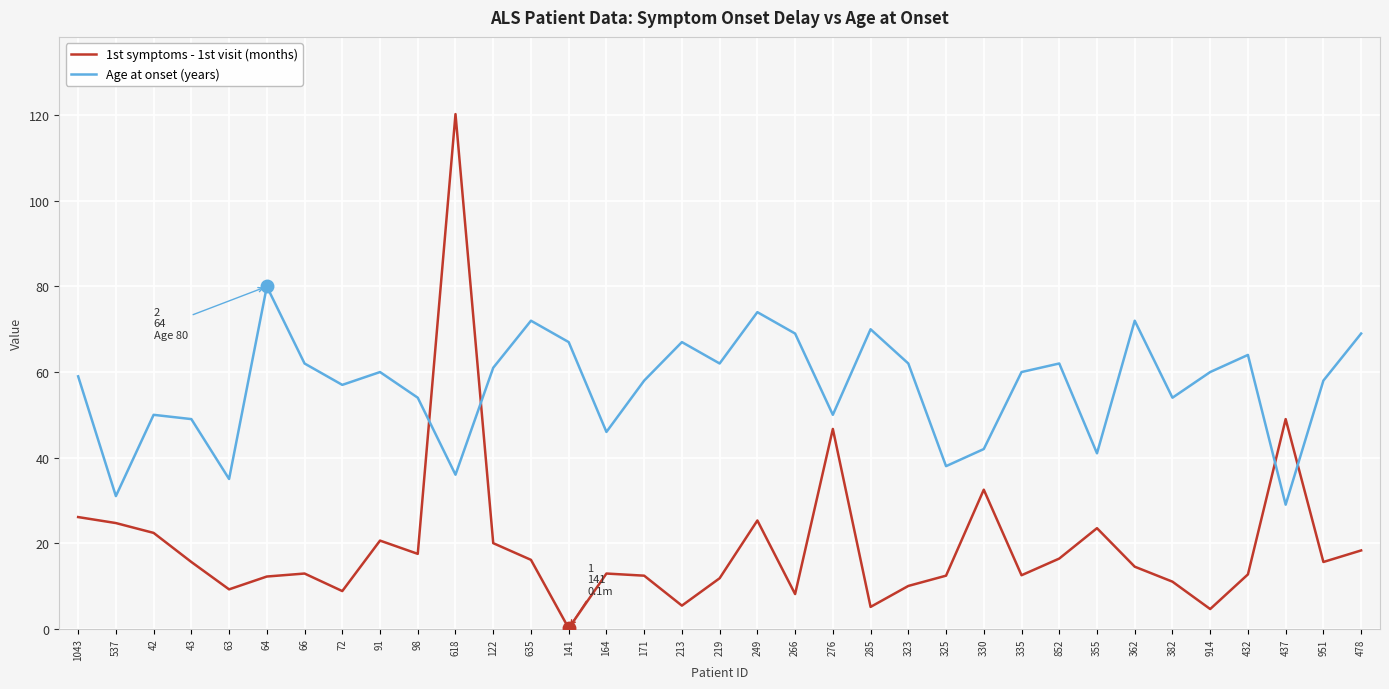

Is it true that 1st symptoms - 1st visit (months) equals 19.3 at 382?

False